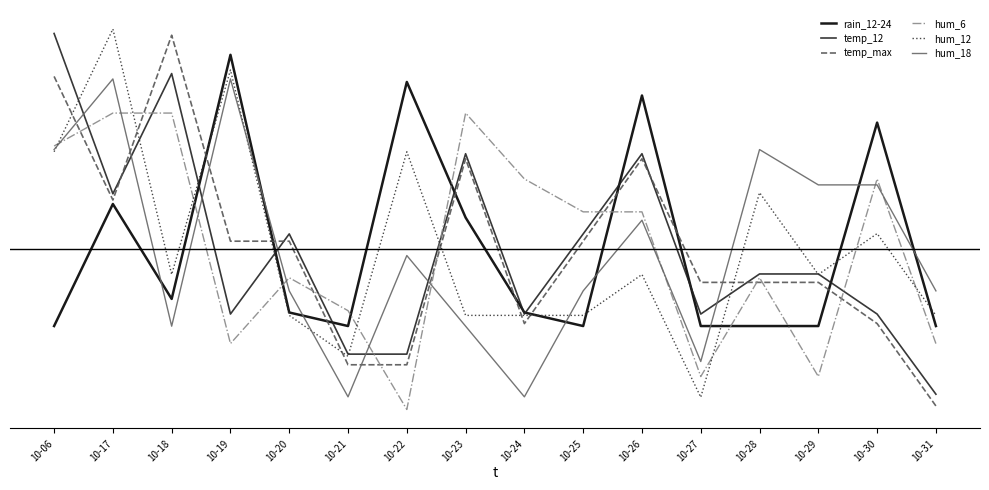

Rank the series by their maximum value, from lowest to highest.

hum_6, hum_18, rain_12-24, temp_max, temp_12, hum_12